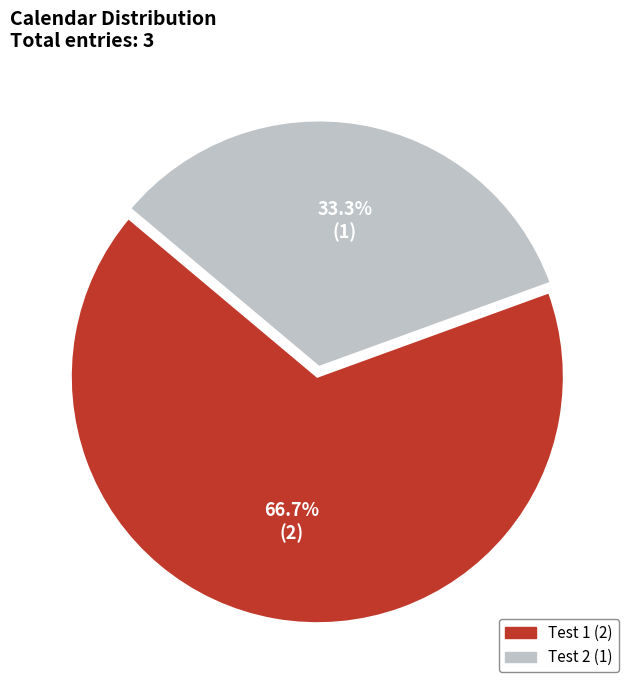

True or false: Test 1 accounts for 67% of the total.

True